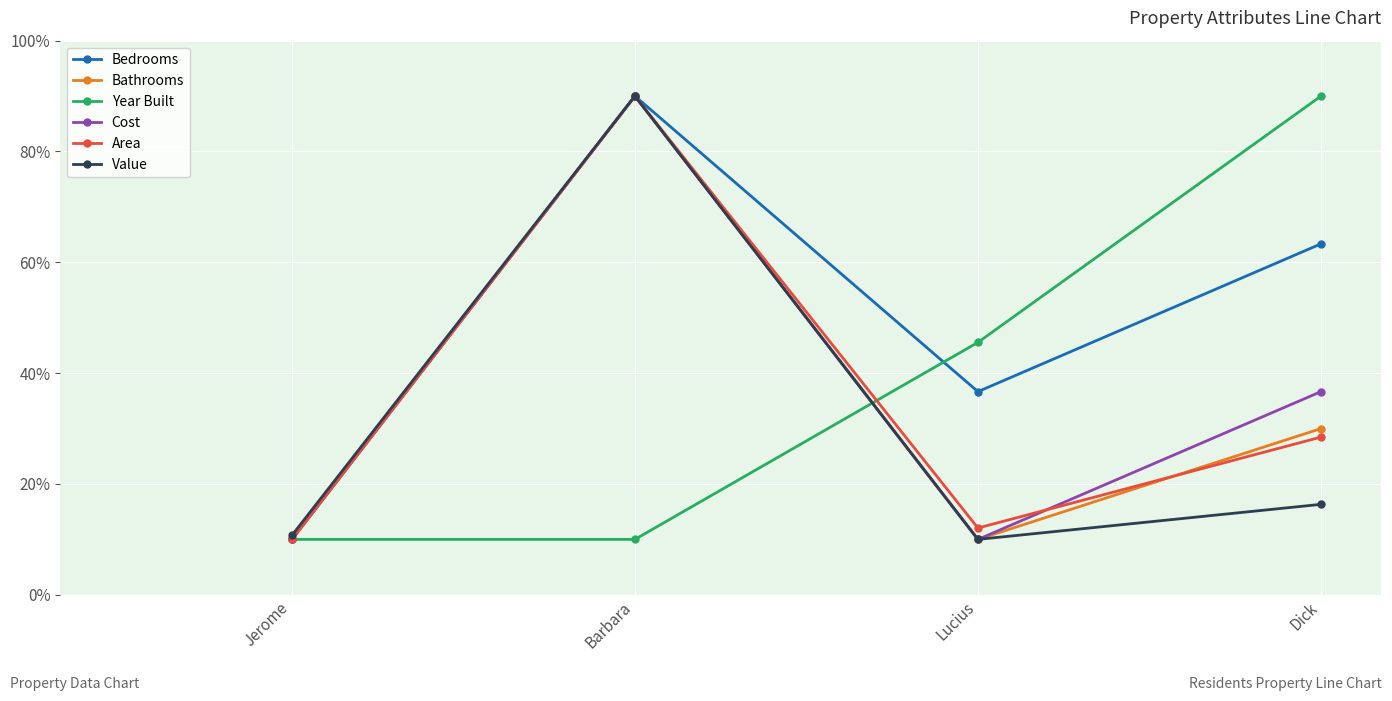

Reading right to left, transcribe all the data shown in this chart.

Bedrooms: 63.3	36.7	90.0	10.0
Bathrooms: 30.0	10.0	90.0	10.0
Year Built: 90.0	45.6	10.0	10.0
Cost: 36.7	10.0	90.0	10.0
Area: 28.5	12.1	90.0	10.0
Value: 16.3	10.0	90.0	10.7